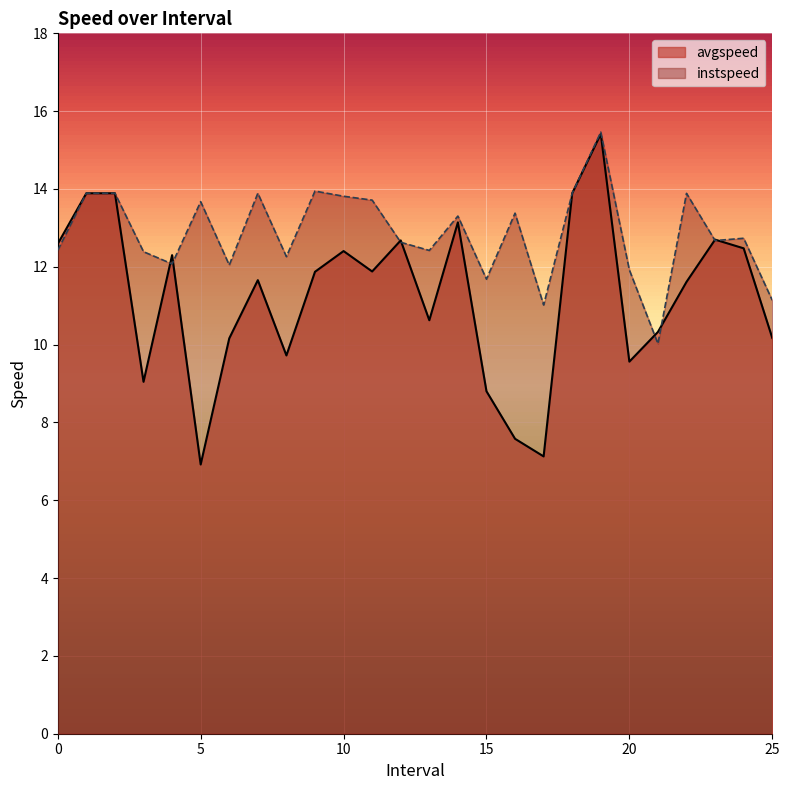

The instspeed series shows 13.9 at 9.0. True or false?

True